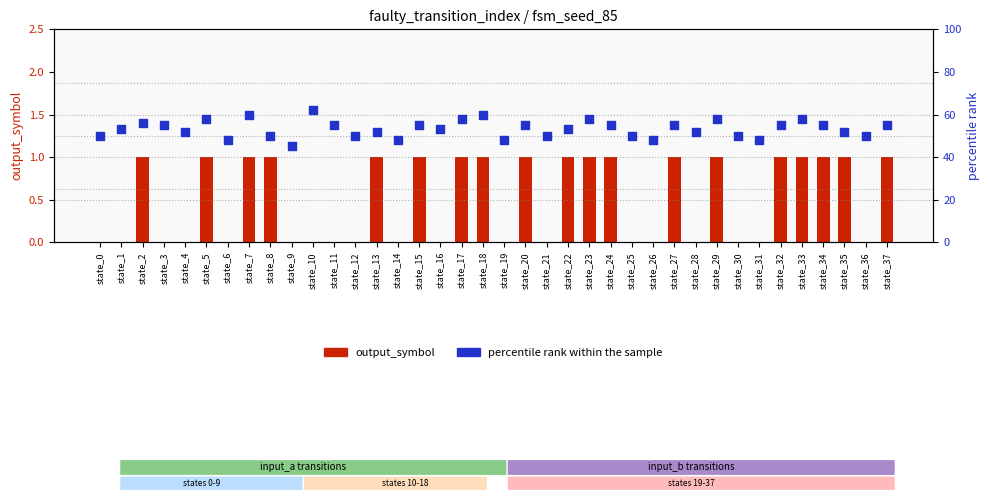

At how many categories does at least one series exceed 8?

38